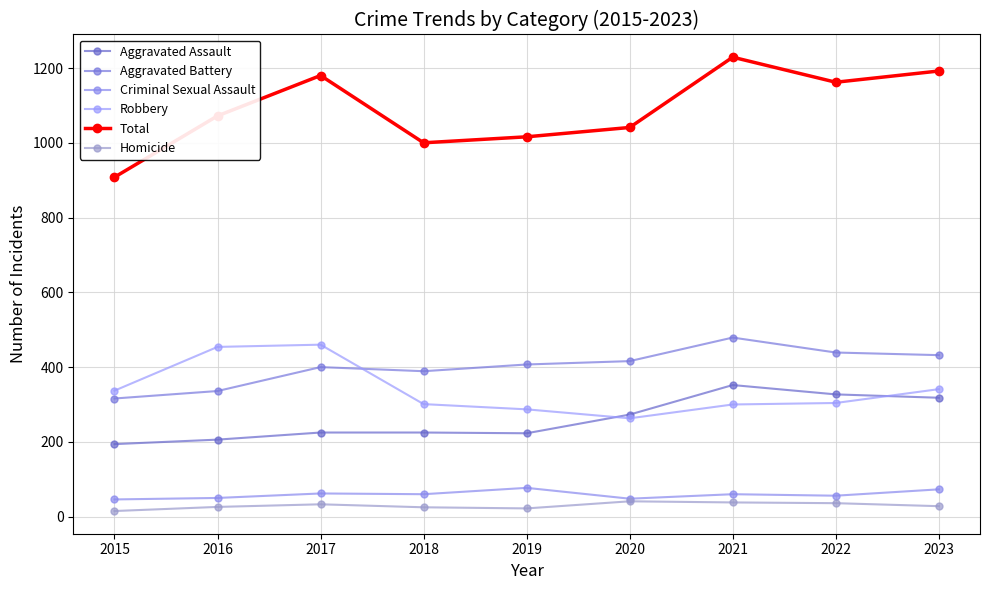

Is the value of Aggravated Assault at 2020 greater than the value of Homicide at 2019?

Yes